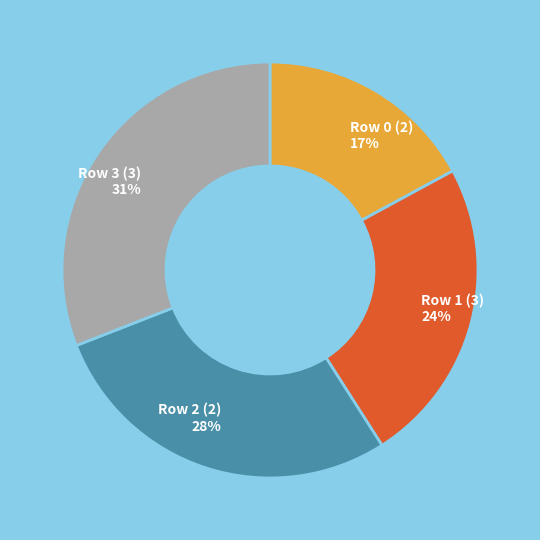

Which category has the biggest portion of the pie?

Row 3 (3)